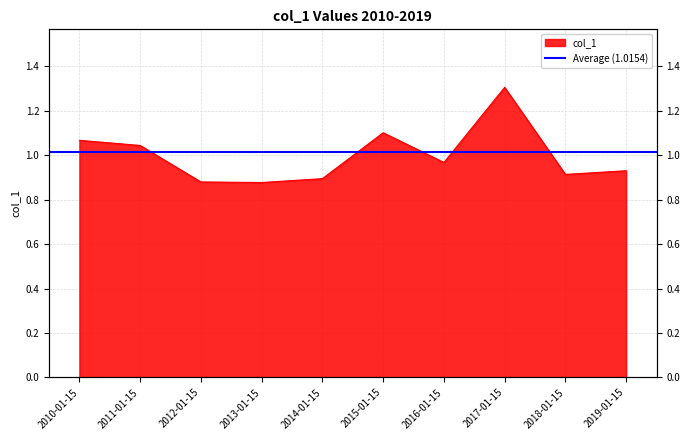

Reading left to right, extract all data points from this chart.

2010-01-15=1.1	2011-01-15=1.0	2012-01-15=0.9	2013-01-15=0.9	2014-01-15=0.9	2015-01-15=1.1	2016-01-15=1.0	2017-01-15=1.3	2018-01-15=0.9	2019-01-15=0.9